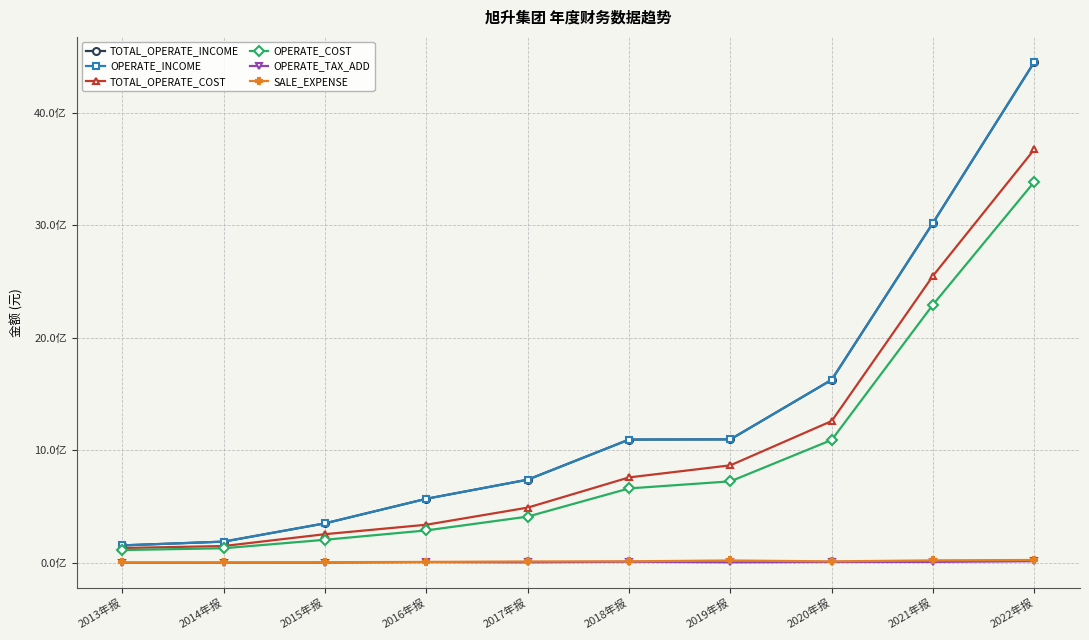

Is this an area chart (filled region under the line)?

No